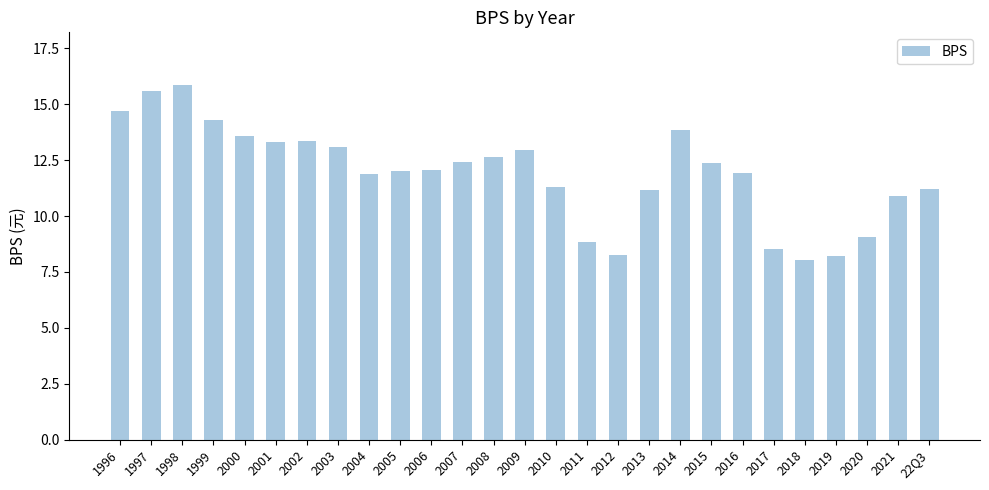

Between 2014 and 2017, which is larger?

2014